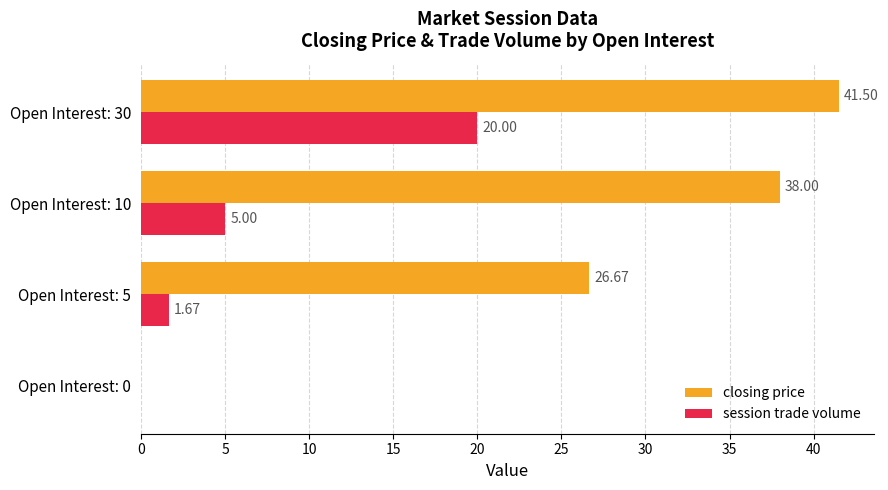

Between Open Interest: 0 and Open Interest: 10, which series saw the biggest shift?

closing price